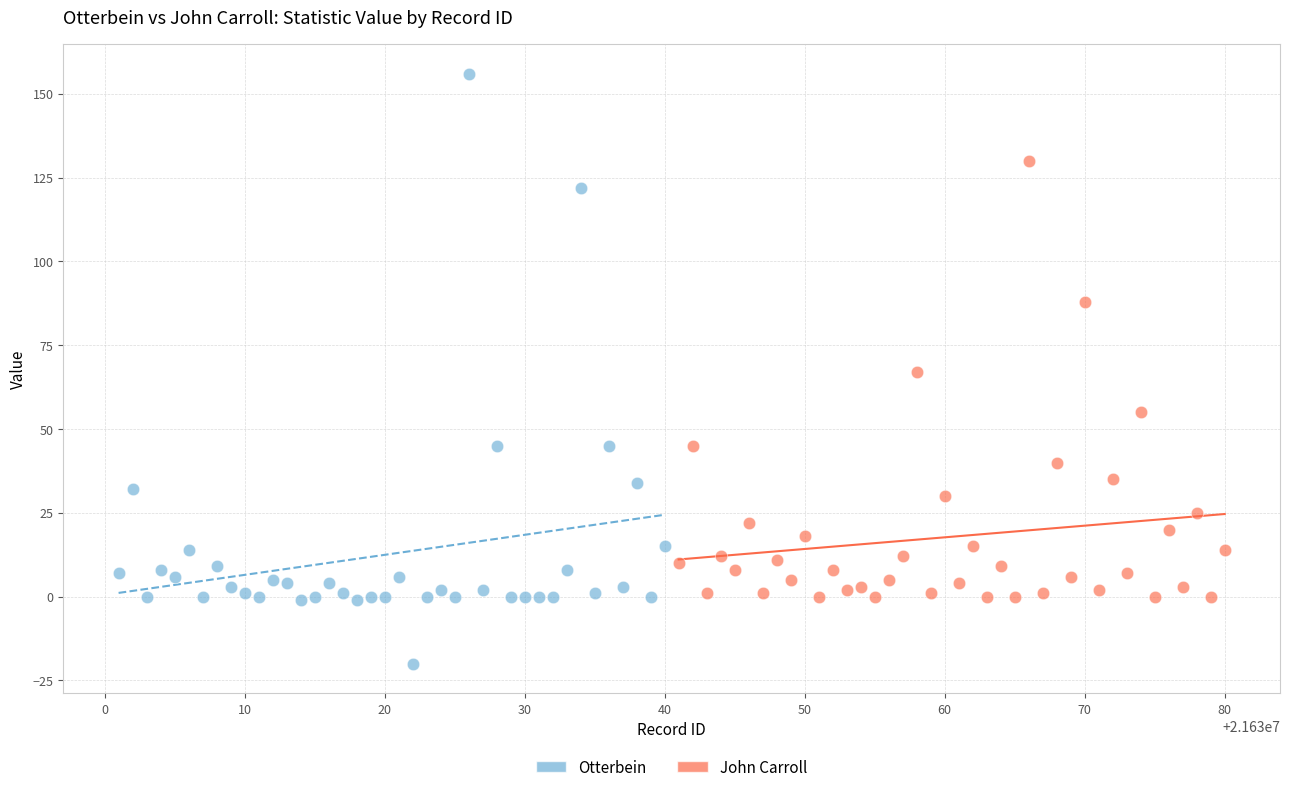

Which series contains the lowest Y value?

Otterbein